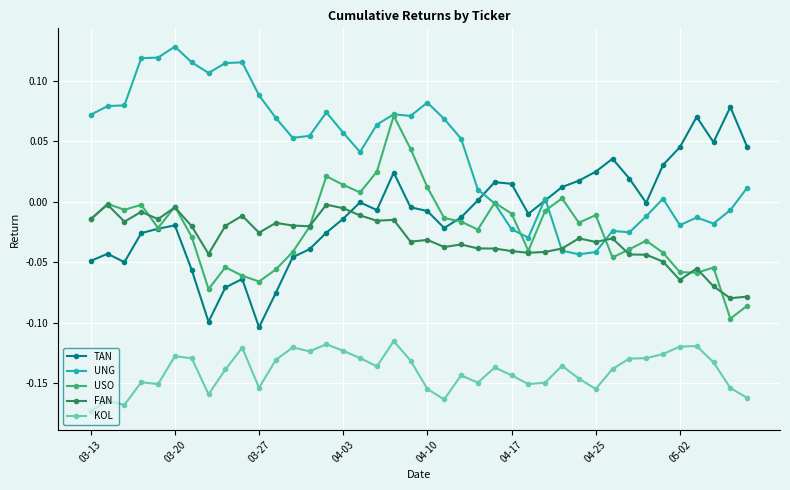

True or false: KOL and UNG intersect in this chart.

False